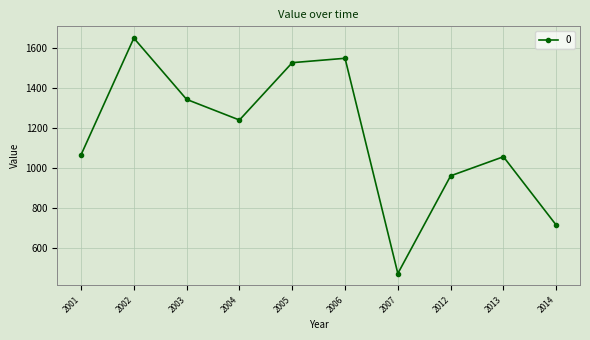

What is the sum of all values?

11567.6